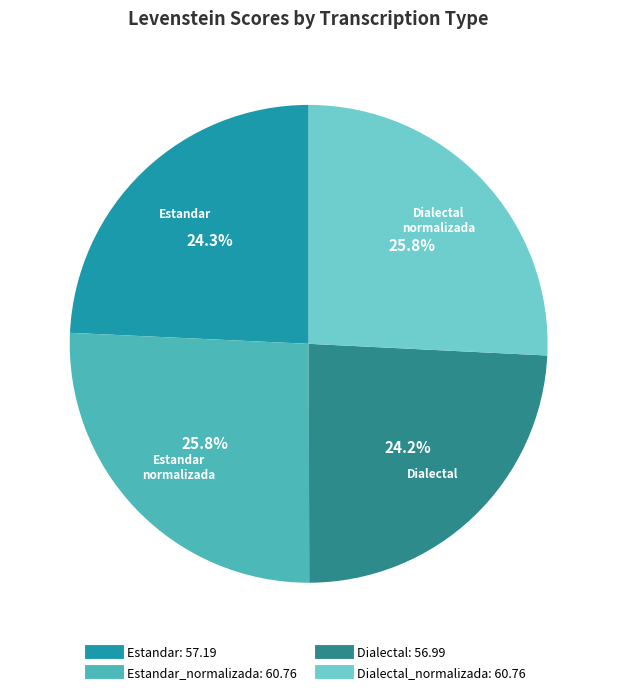

How many slices are in this pie chart?

4